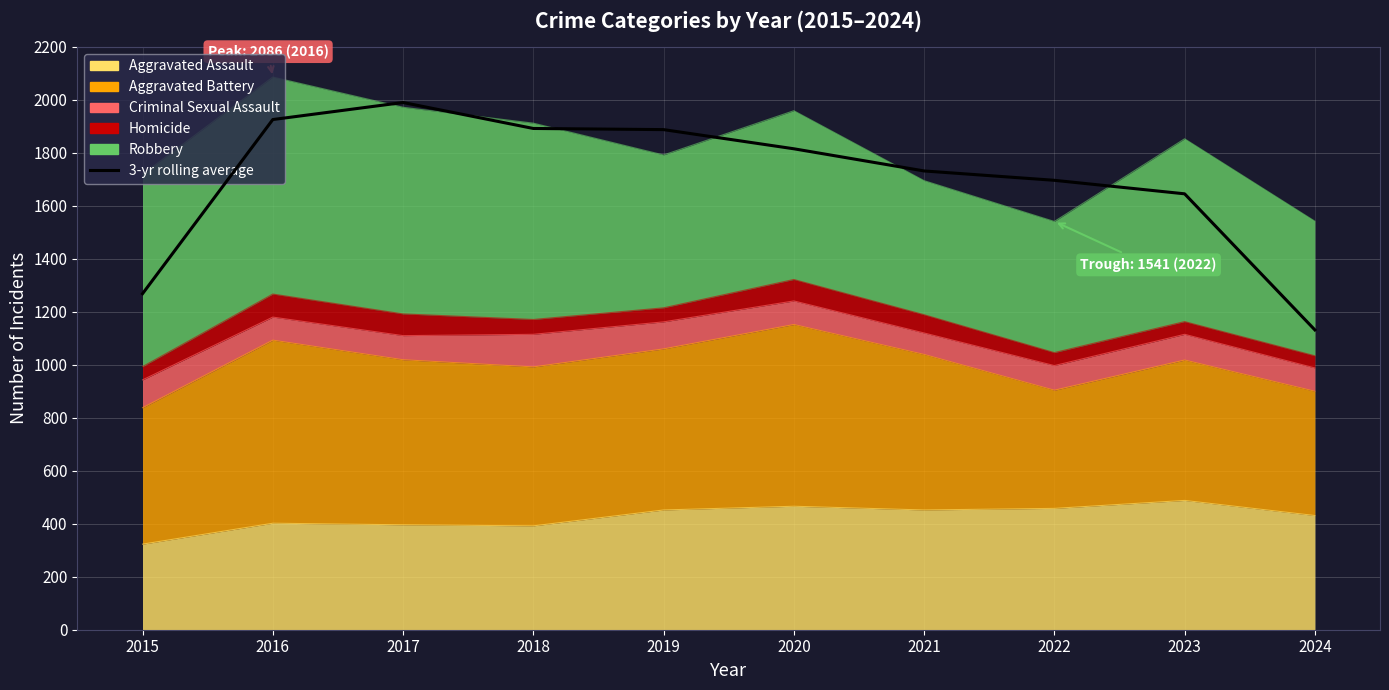

At which category does the data reach its first local peak?

2017